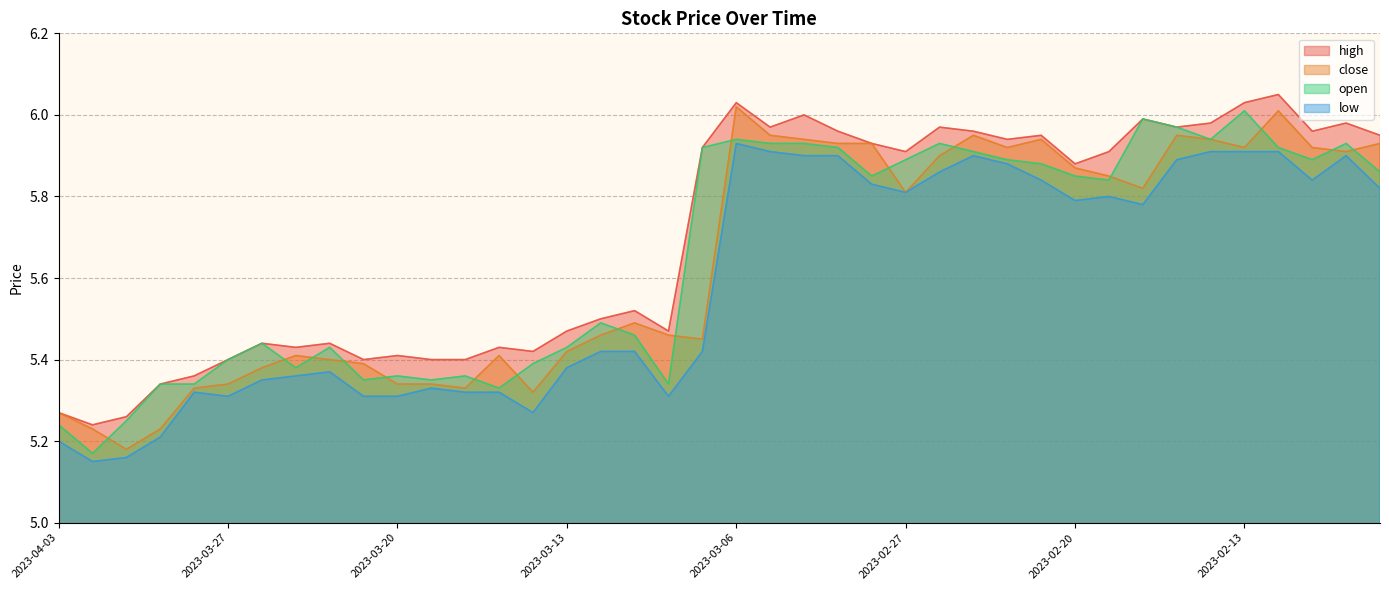

Which has a higher value, 2023-03-27 or 2023-02-22?

2023-02-22